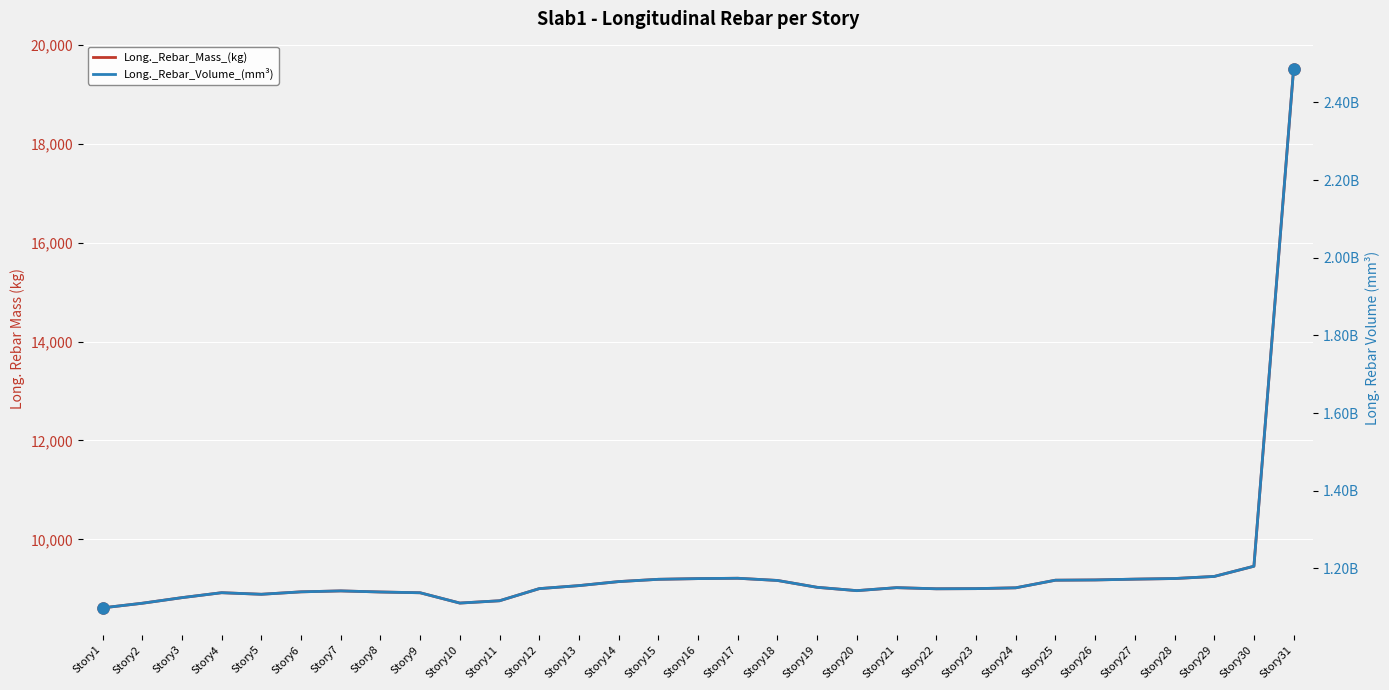

Which series has the widest spread of values?

Long._Rebar_Volume_(mm³)